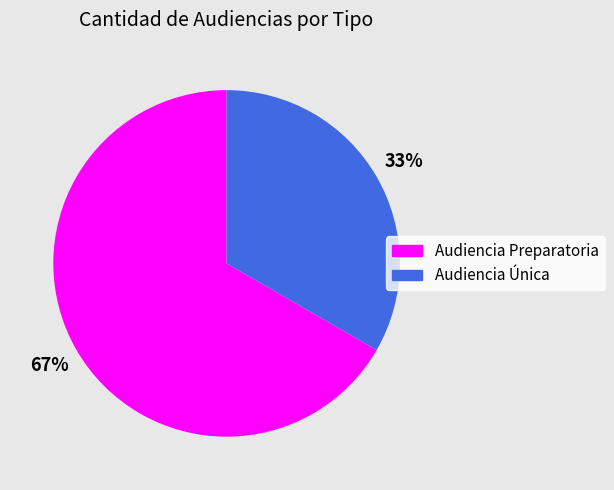

Is it true that Audiencia Preparatoria is 67% of the pie?

True